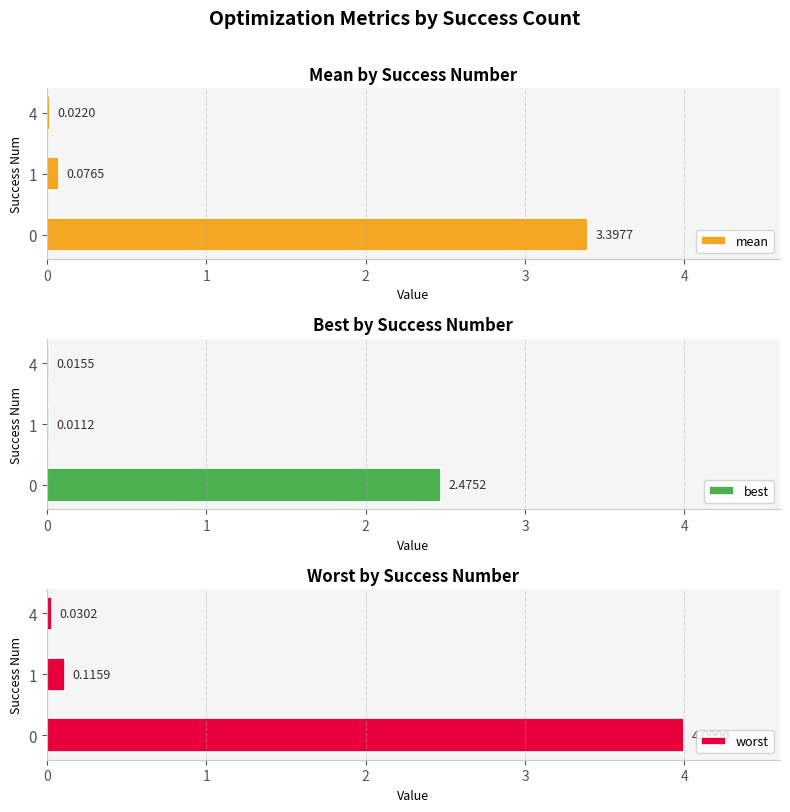

Which series has the largest range (max minus min)?

worst